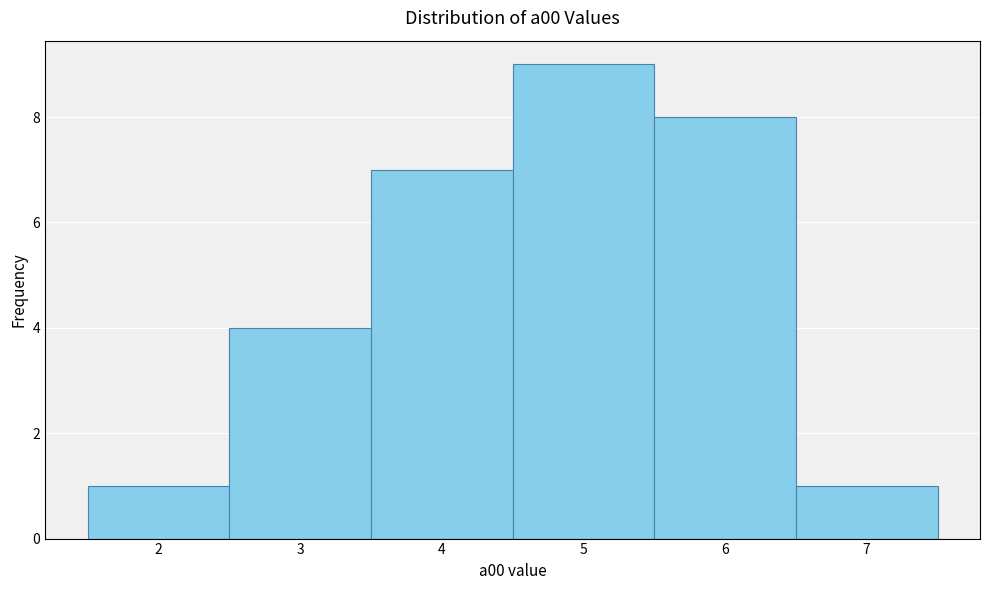

Reading left to right, transcribe this chart: for each bar, give the range it covers on the x-axis and its height. The values are not printed on the chart, so give them approximately, as read against the axis.

1.5 to 2.5: 1
2.5 to 3.5: 4
3.5 to 4.5: 7
4.5 to 5.5: 9
5.5 to 6.5: 8
6.5 to 7.5: 1